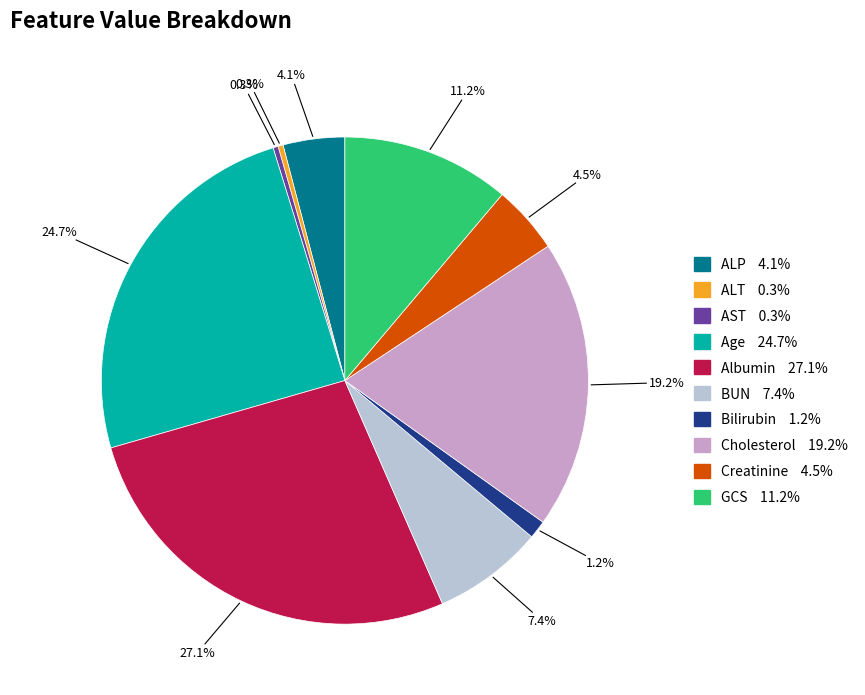

Is there any slice that represents more than half of the pie?

No